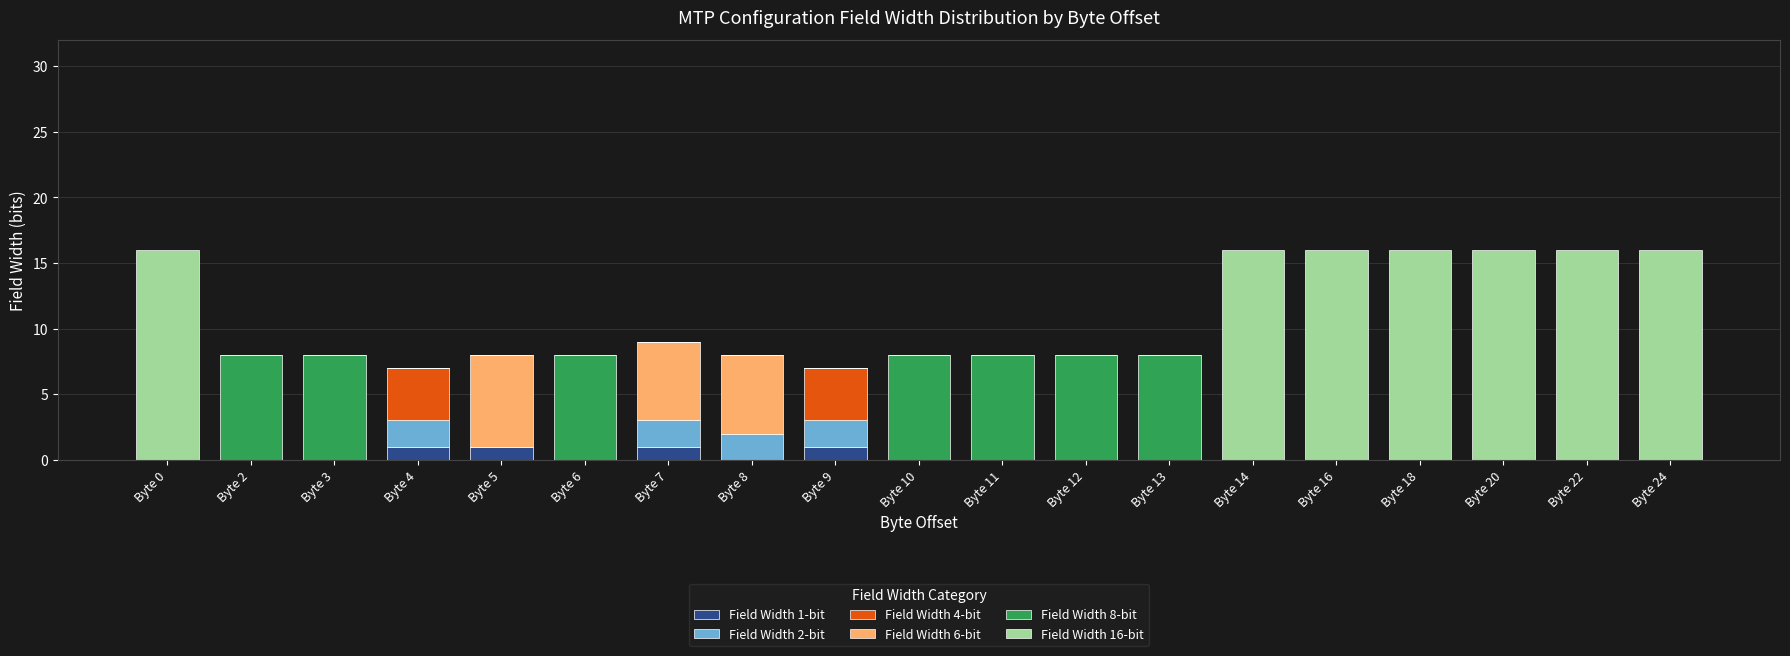

The Field Width 1-bit series shows 1 at Byte 5. True or false?

True